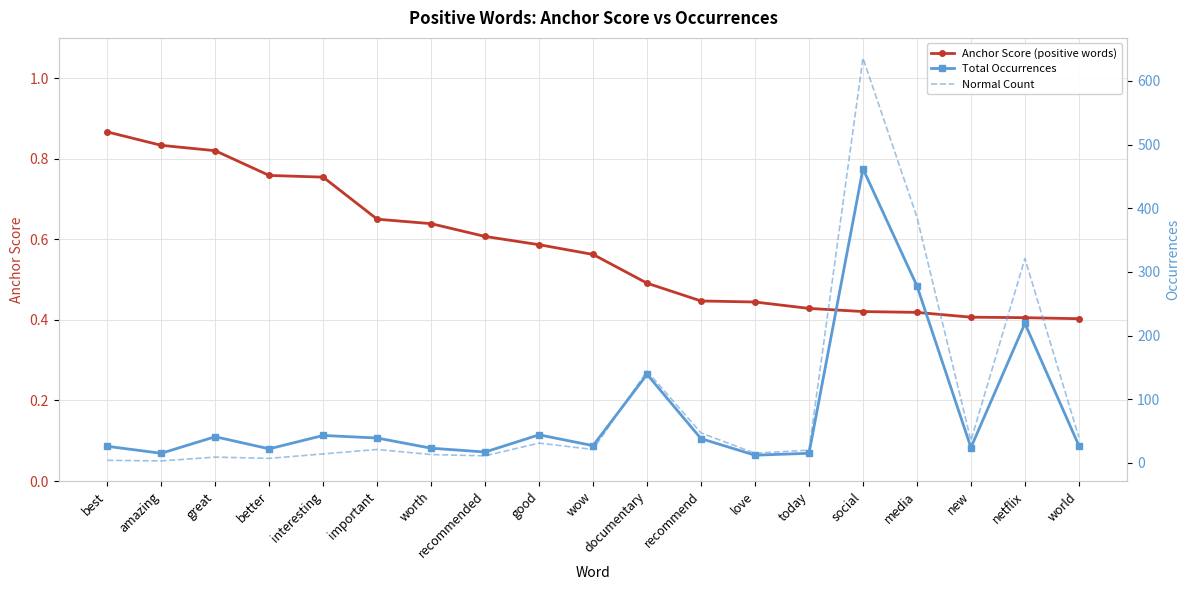

Reading right to left, list all the values displayed in this chart.

Anchor Score (positive words): world=0.4	netflix=0.4	new=0.4	media=0.4	social=0.4	today=0.4	love=0.4	recommend=0.4	documentary=0.5	wow=0.6	good=0.6	recommended=0.6	worth=0.6	important=0.7	interesting=0.8	better=0.8	great=0.8	amazing=0.8	best=0.9
Total Occurrences: world=27.0	netflix=219.0	new=24.0	media=278.0	social=462.0	today=15.0	love=12.0	recommend=38.0	documentary=139.0	wow=27.0	good=44.0	recommended=17.0	worth=23.0	important=39.0	interesting=43.0	better=22.0	great=41.0	amazing=15.0	best=26.0
Normal Count: world=40.0	netflix=321.0	new=35.0	media=386.0	social=636.0	today=20.0	love=15.0	recommend=47.0	documentary=144.0	wow=21.0	good=31.0	recommended=11.0	worth=13.0	important=21.0	interesting=14.0	better=7.0	great=9.0	amazing=3.0	best=4.0